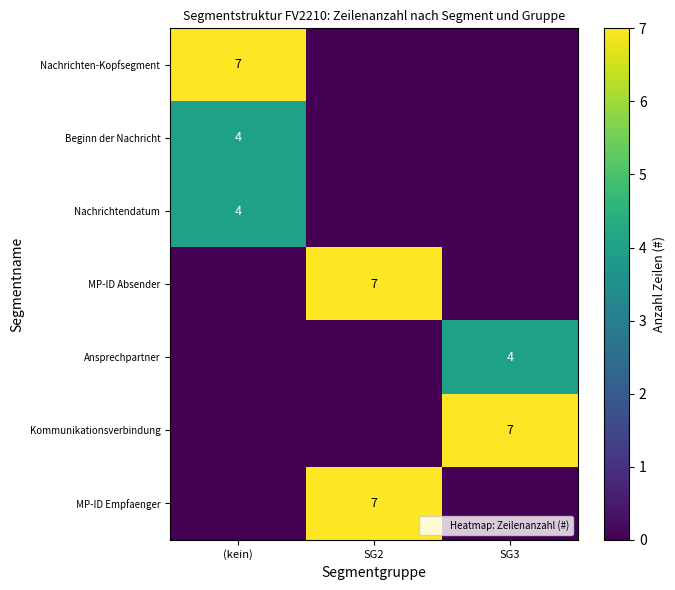

What is the difference between the MP-ID Empfaenger values at SG3 and SG2?

7